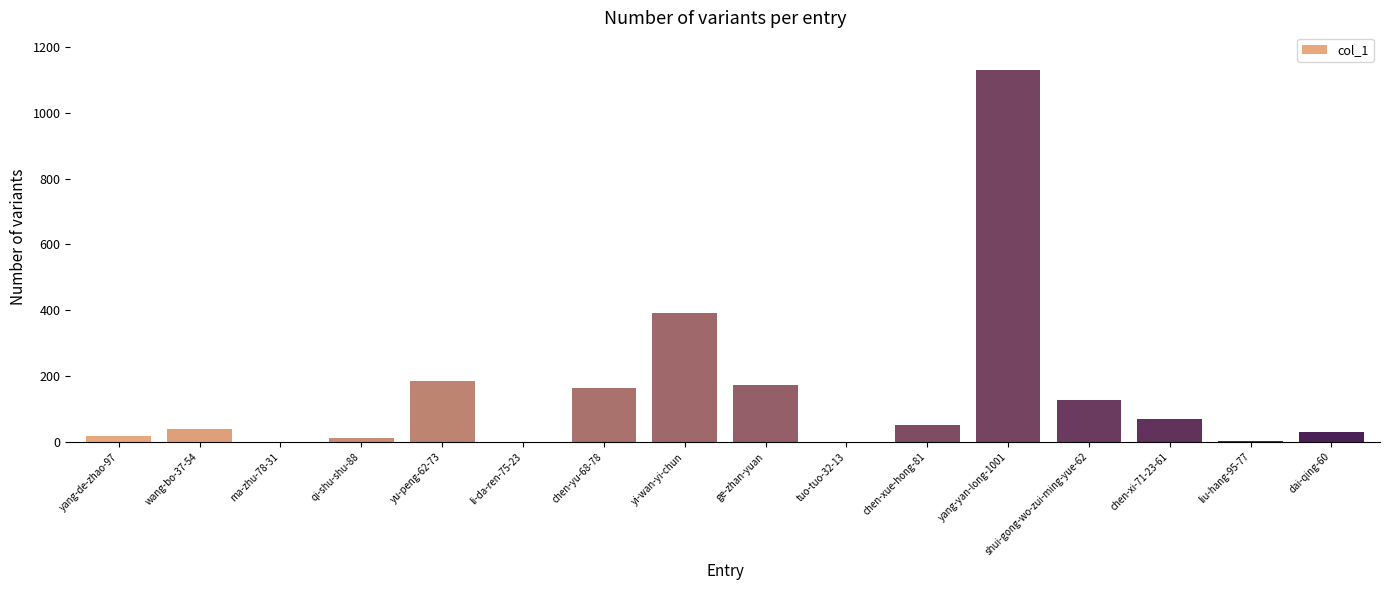

What is the ratio of the value at yi-wan-yi-chun to the value at dai-qing-60?

13.1